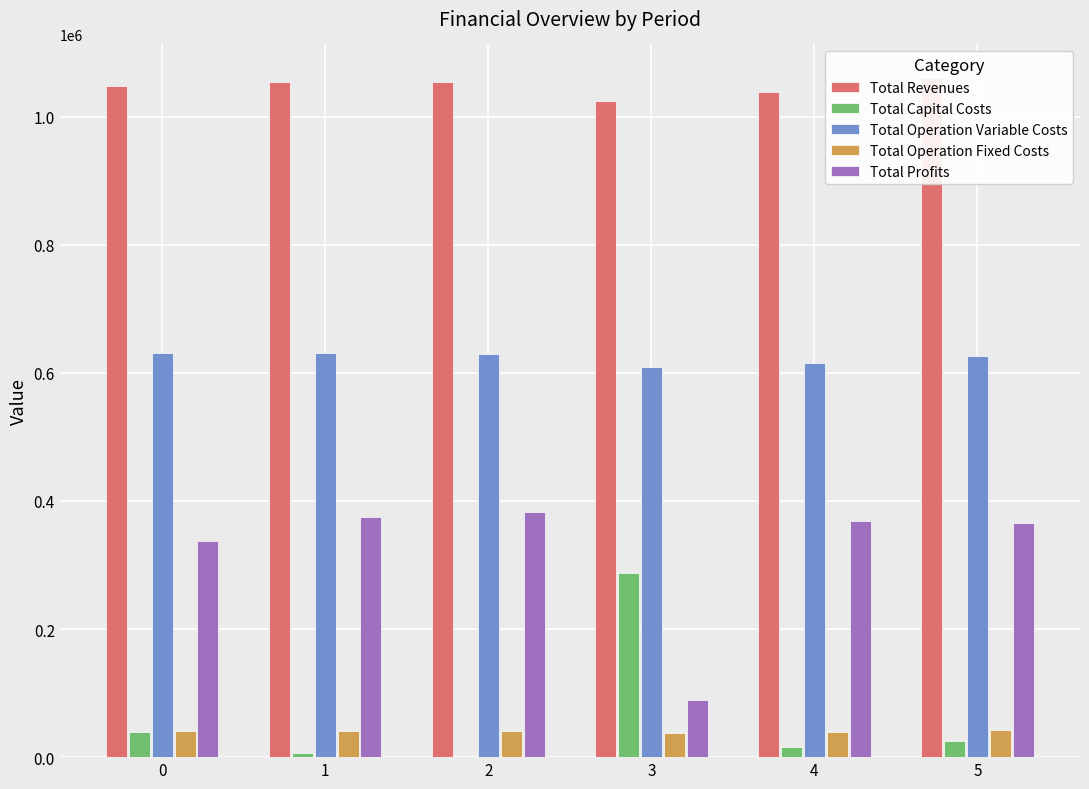

The Total Operation Variable Costs series shows 307181.1 at 0. True or false?

False